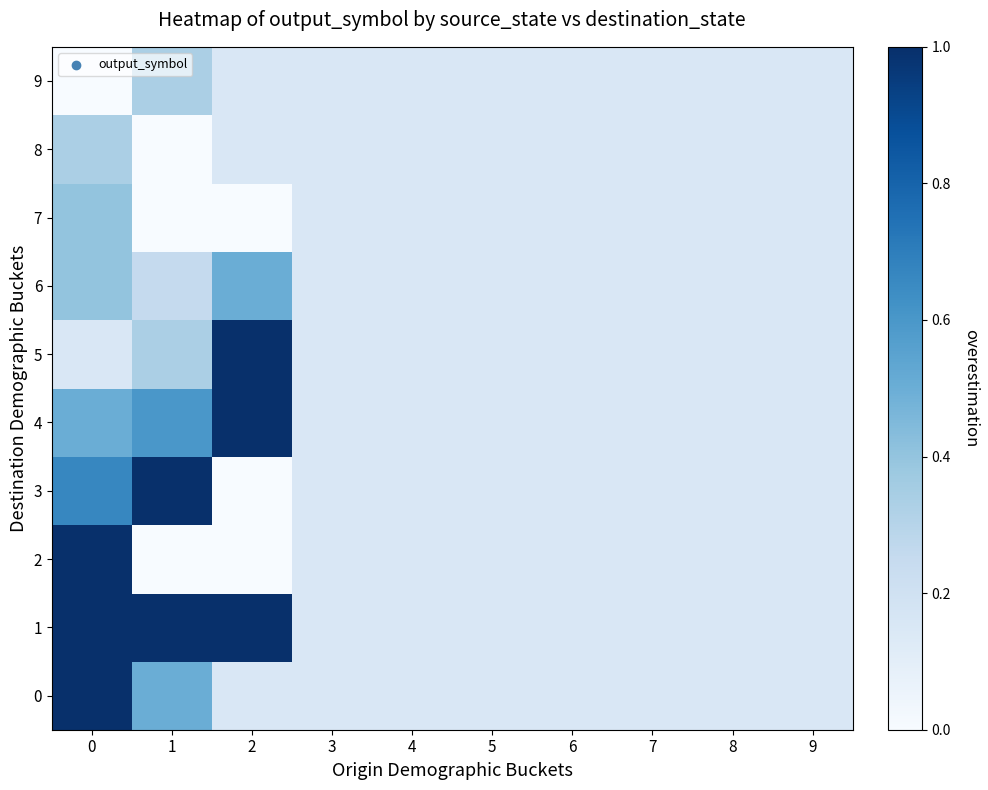

Reading left to right, extract all data points from this chart.

0: 0=1.0	1=0.5	2=0.1	3=0.1	4=0.1	5=0.1	6=0.1	7=0.1	8=0.1	9=0.1
1: 0=1.0	1=1.0	2=1.0	3=0.1	4=0.1	5=0.1	6=0.1	7=0.1	8=0.1	9=0.1
2: 0=1.0	1=0.0	2=0.0	3=0.1	4=0.1	5=0.1	6=0.1	7=0.1	8=0.1	9=0.1
3: 0=0.7	1=1.0	2=0.0	3=0.1	4=0.1	5=0.1	6=0.1	7=0.1	8=0.1	9=0.1
4: 0=0.5	1=0.6	2=1.0	3=0.1	4=0.1	5=0.1	6=0.1	7=0.1	8=0.1	9=0.1
5: 0=0.1	1=0.3	2=1.0	3=0.1	4=0.1	5=0.1	6=0.1	7=0.1	8=0.1	9=0.1
6: 0=0.4	1=0.2	2=0.5	3=0.1	4=0.1	5=0.1	6=0.1	7=0.1	8=0.1	9=0.1
7: 0=0.4	1=0.0	2=0.0	3=0.1	4=0.1	5=0.1	6=0.1	7=0.1	8=0.1	9=0.1
8: 0=0.3	1=0.0	2=0.1	3=0.1	4=0.1	5=0.1	6=0.1	7=0.1	8=0.1	9=0.1
9: 0=0.0	1=0.3	2=0.1	3=0.1	4=0.1	5=0.1	6=0.1	7=0.1	8=0.1	9=0.1